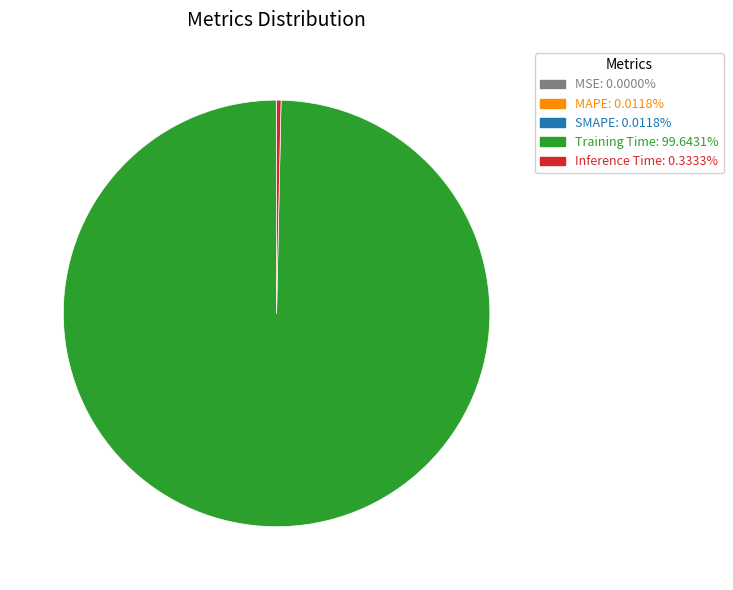

Is there a majority slice in this chart?

Yes